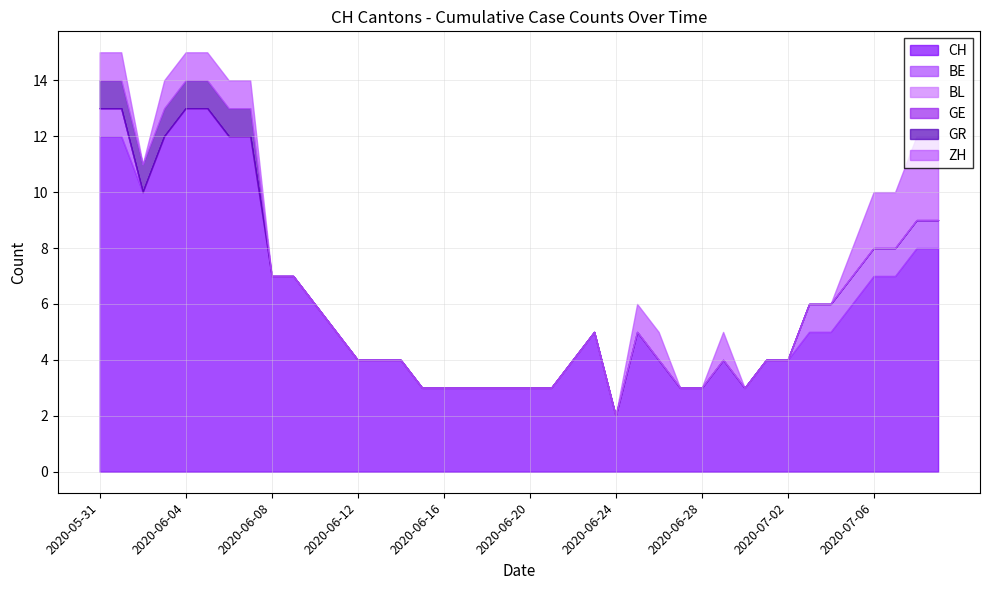

Reading left to right, what are all the values shown in this chart?

CH: 12	12	10	12	13	13	12	12	7	7	6	5	4	4	4	3	3	3	3	3	3	3	4	5	2	5	4	3	3	4	3	4	4	5	5	6	7	7	8	8
BE: 1	1	0	0	0	0	0	0	0	0	0	0	0	0	0	0	0	0	0	0	0	0	0	0	0	0	0	0	0	0	0	0	0	1	1	1	1	1	1	1
BL: 0	0	0	0	0	0	0	0	0	0	0	0	0	0	0	0	0	0	0	0	0	0	0	0	0	0	0	0	0	0	0	0	0	0	0	0	0	0	0	0
GE: 0	0	0	0	0	0	0	0	0	0	0	0	0	0	0	0	0	0	0	0	0	0	0	0	0	0	0	0	0	0	0	0	0	0	0	0	0	0	0	0
GR: 1	1	1	1	1	1	1	1	0	0	0	0	0	0	0	0	0	0	0	0	0	0	0	0	0	0	0	0	0	0	0	0	0	0	0	0	0	0	0	0
ZH: 1	1	0	1	1	1	1	1	0	0	0	0	0	0	0	0	0	0	0	0	0	0	0	0	0	1	1	0	0	1	0	0	0	0	0	1	2	2	3	3